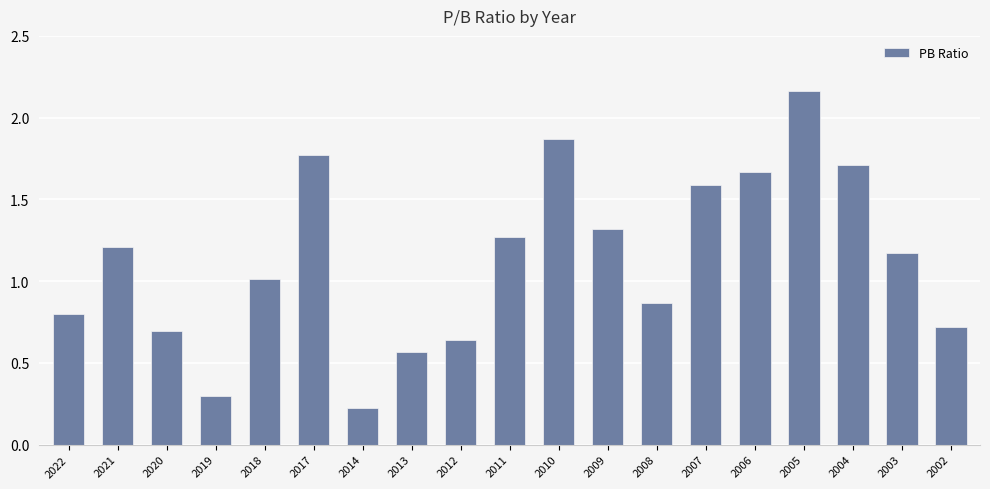

At which label is the value closest to 1?

2018